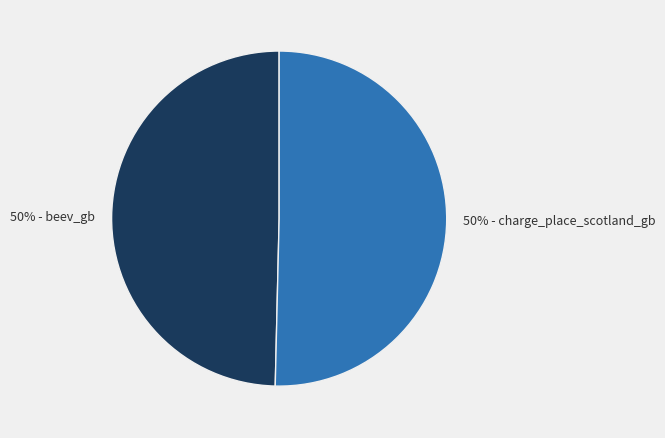

To the nearest percent, what is the average slice percentage?

50%